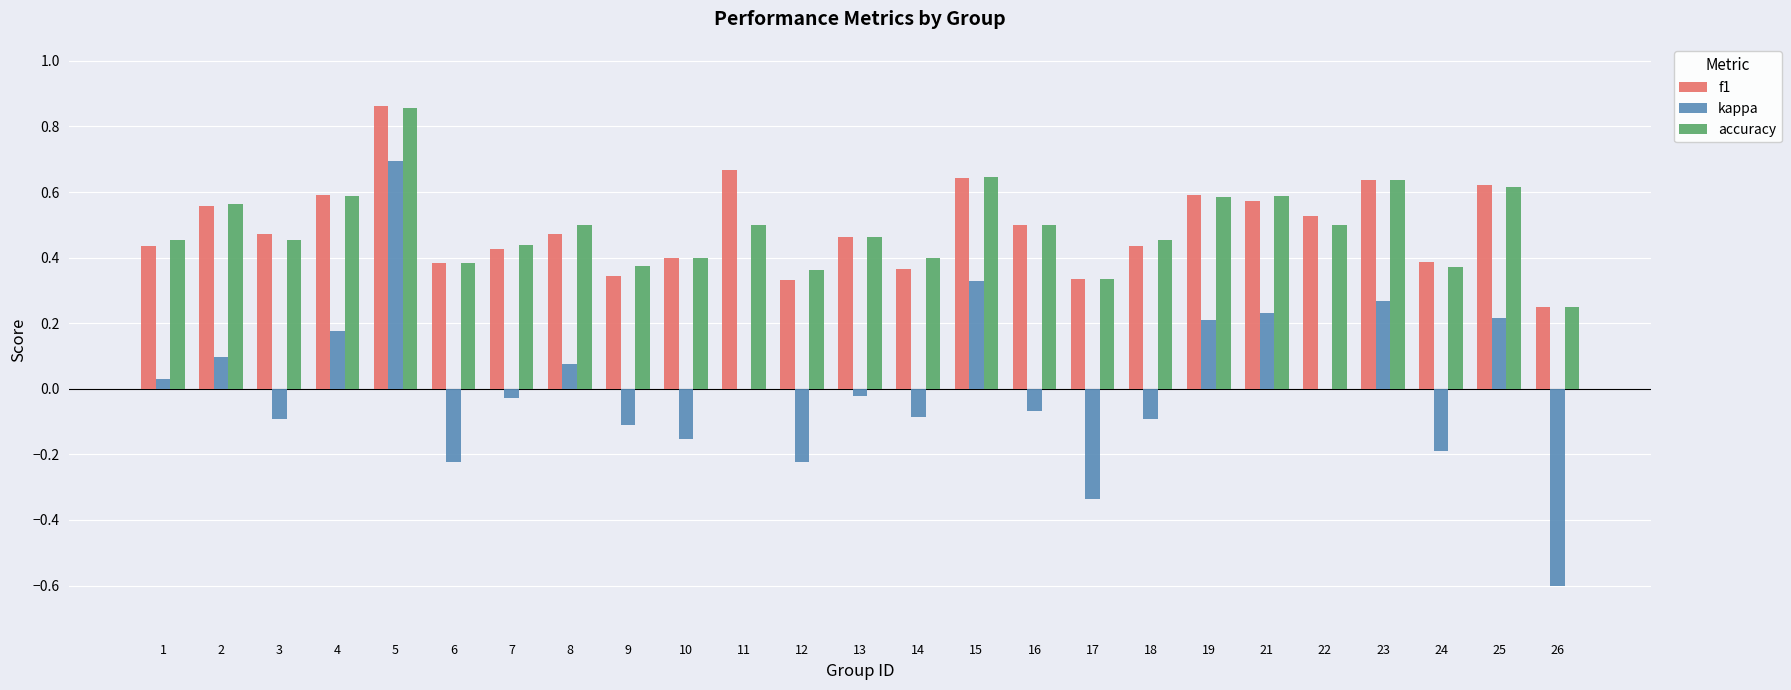

At which category is the sum across all series the highest?

5